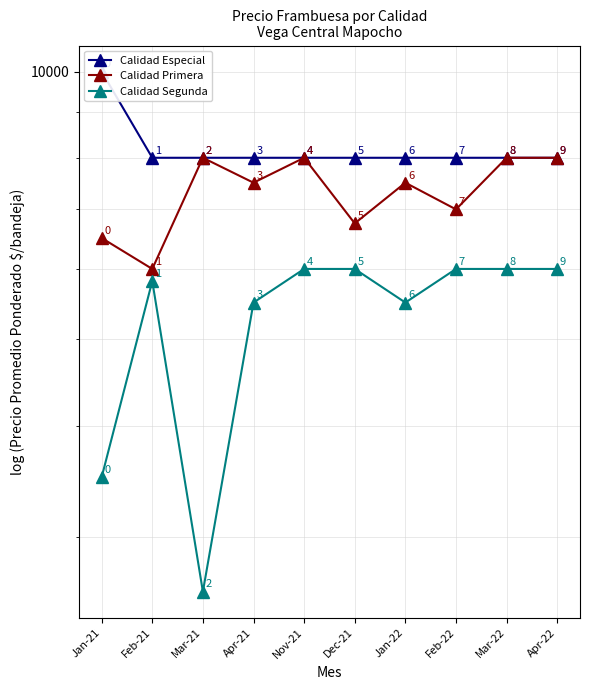

Reading right to left, extract all data points from this chart.

Calidad Especial: Apr-22=8000	Mar-22=8000	Feb-22=8000	Jan-22=8000	Dec-21=8000	Nov-21=8000	Apr-21=8000	Mar-21=8000	Feb-21=8000	Jan-21=10000
Calidad Primera: Apr-22=8000	Mar-22=8000	Feb-22=7000	Jan-22=7500	Dec-21=6750	Nov-21=8000	Apr-21=7500	Mar-21=8000	Feb-21=6000	Jan-21=6500
Calidad Segunda: Apr-22=6000	Mar-22=6000	Feb-22=6000	Jan-22=5500	Dec-21=6000	Nov-21=6000	Apr-21=5500	Mar-21=2603	Feb-21=5814	Jan-21=3500